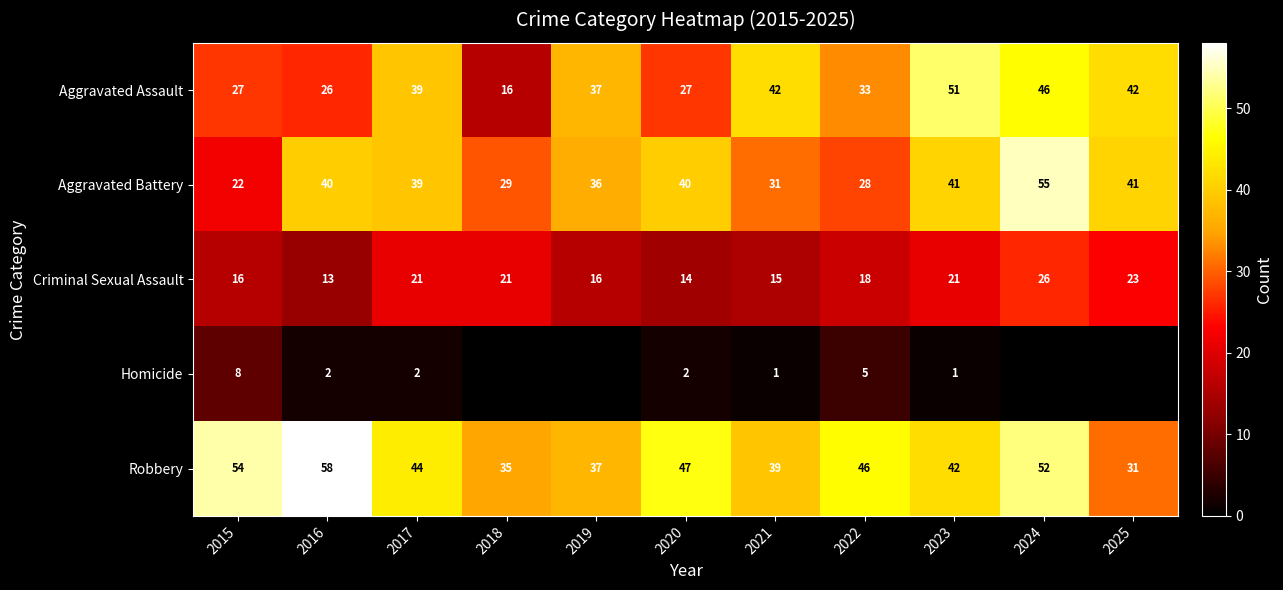

Rank the series at 2015 from lowest to highest value.

Homicide, Criminal Sexual Assault, Aggravated Battery, Aggravated Assault, Robbery